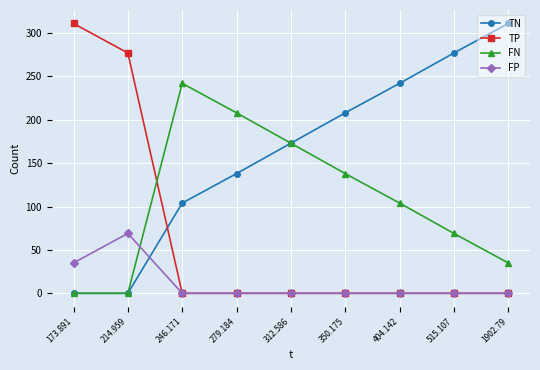

What is the spread (max minus min) of values at 246.171?

242